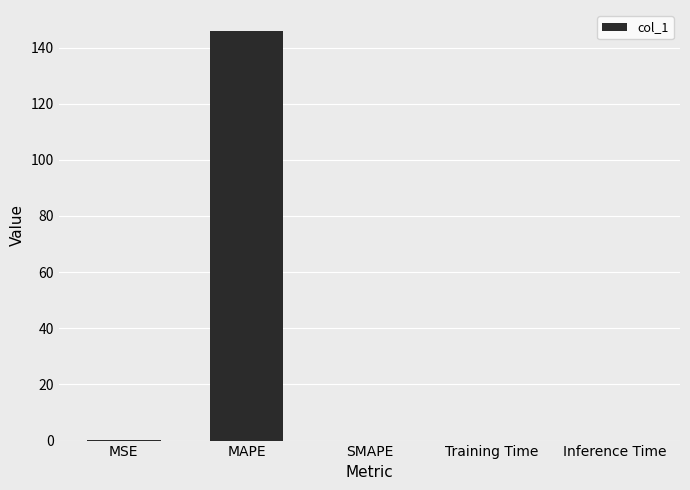

Is it true that the value at MAPE is 146.1?

True